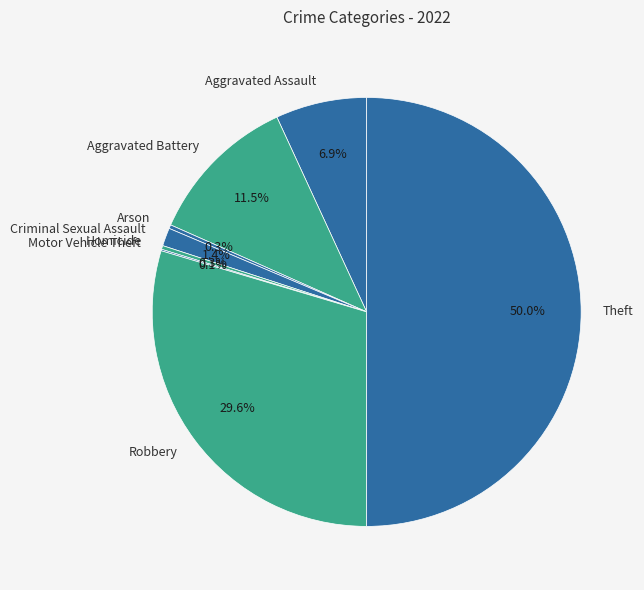

What is the largest slice in the pie chart?

Theft